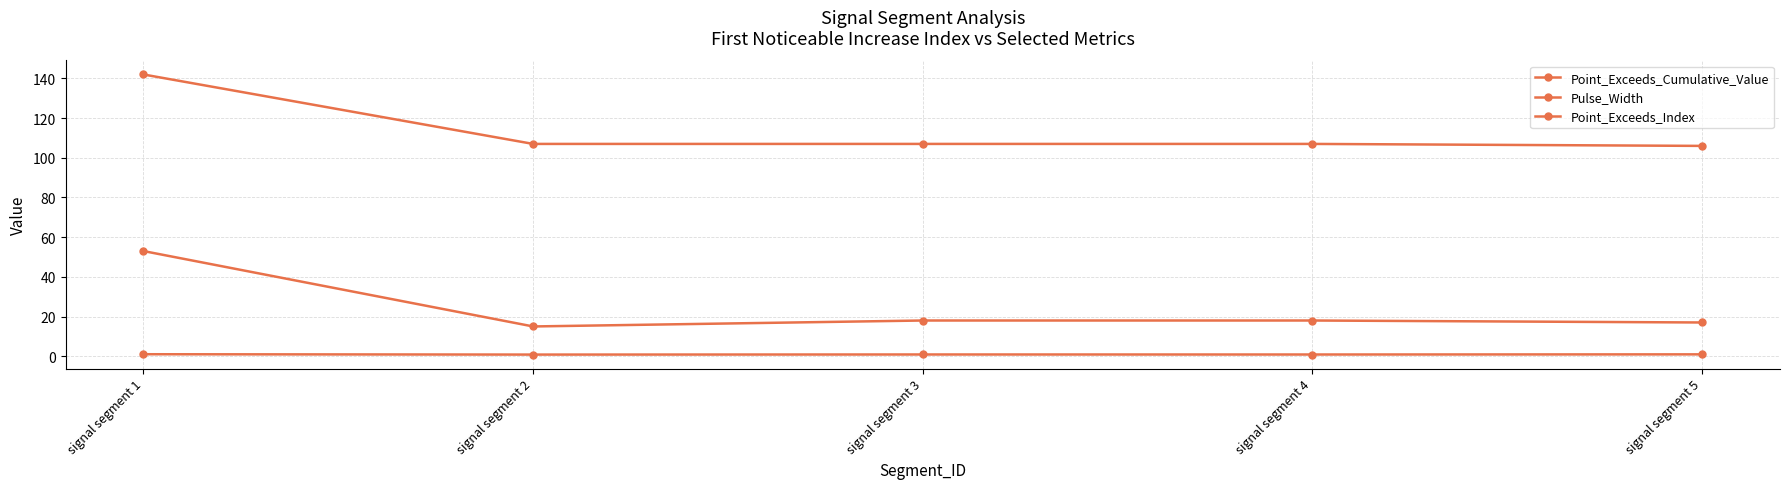

Rank the series by their average value, from highest to lowest.

Point_Exceeds_Index, Pulse_Width, Point_Exceeds_Cumulative_Value